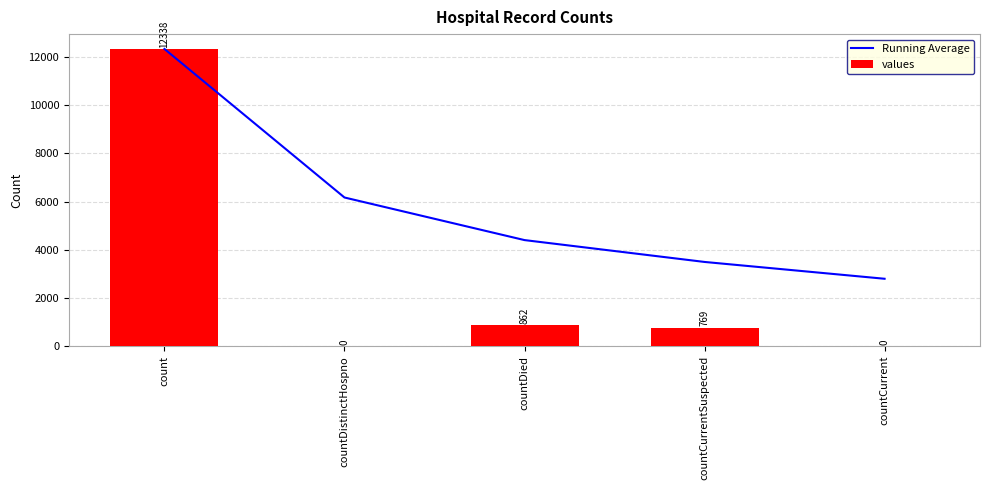

The value of Running Average at countCurrent is 3994.6. True or false?

False